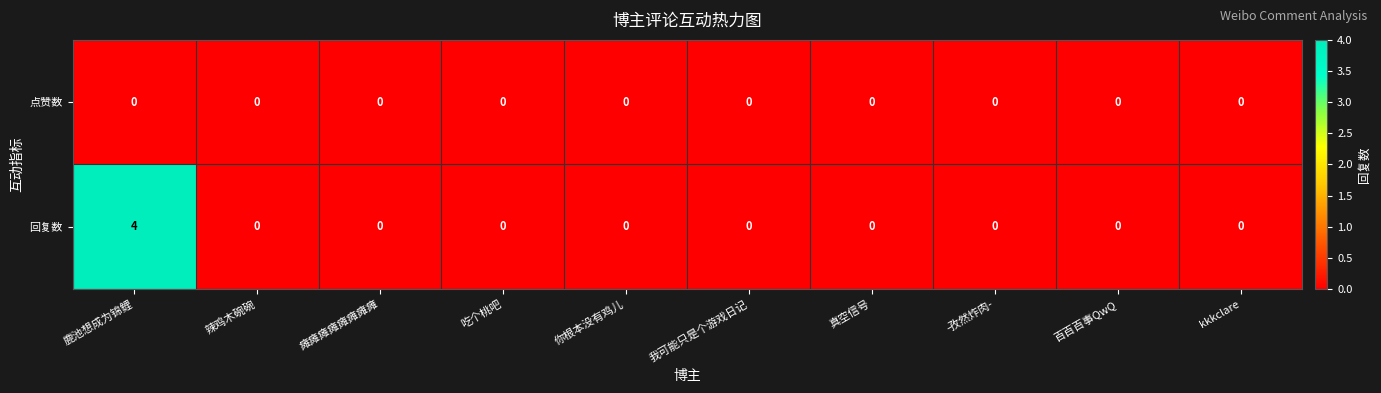

At which category is the sum across all series the highest?

鹿池想成为锦鲤